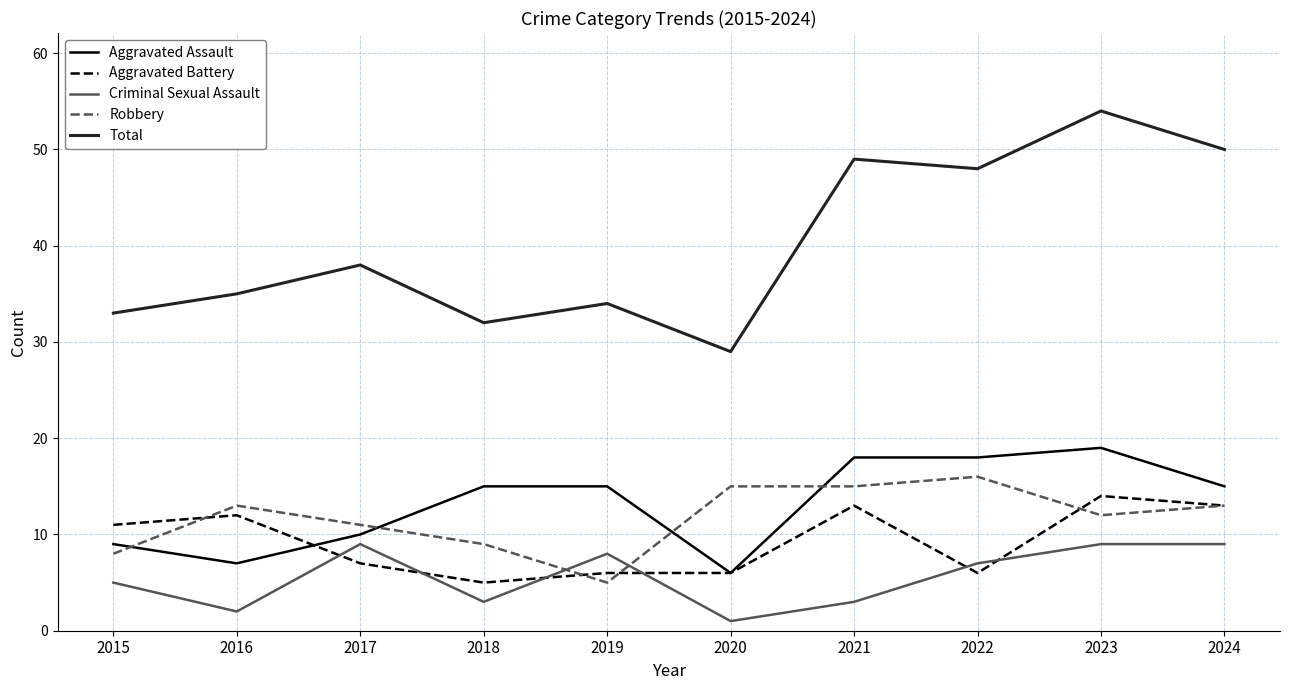

What is the spread (max minus min) of values at 2023?

45